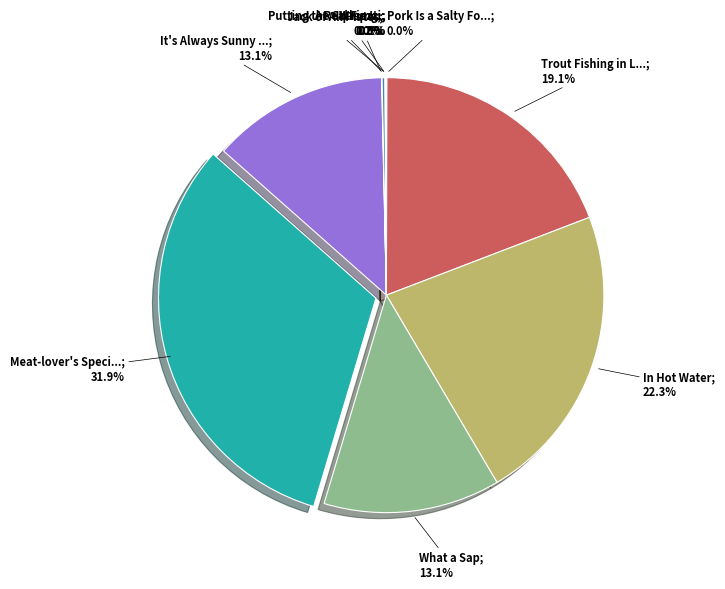

Is there a majority slice in this chart?

No